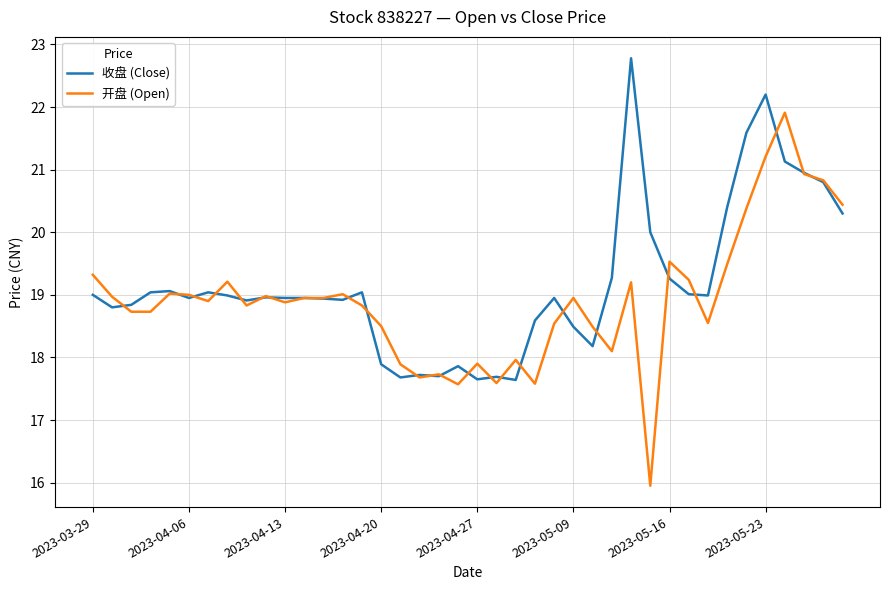

What is the minimum value for 收盘 (Close)?

17.6